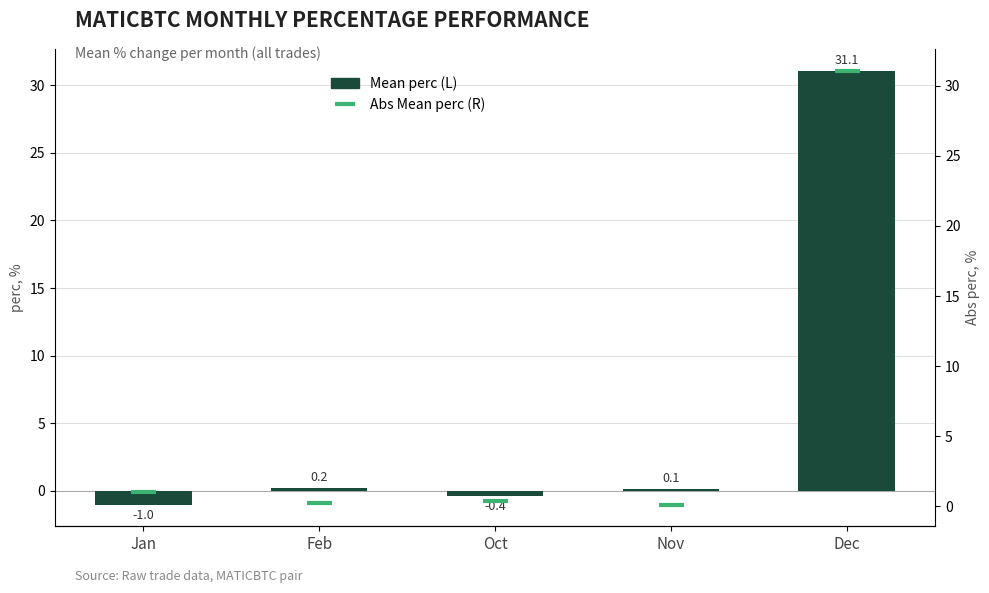

Where is Abs Mean perc (R) nearest to the value 15?

Jan